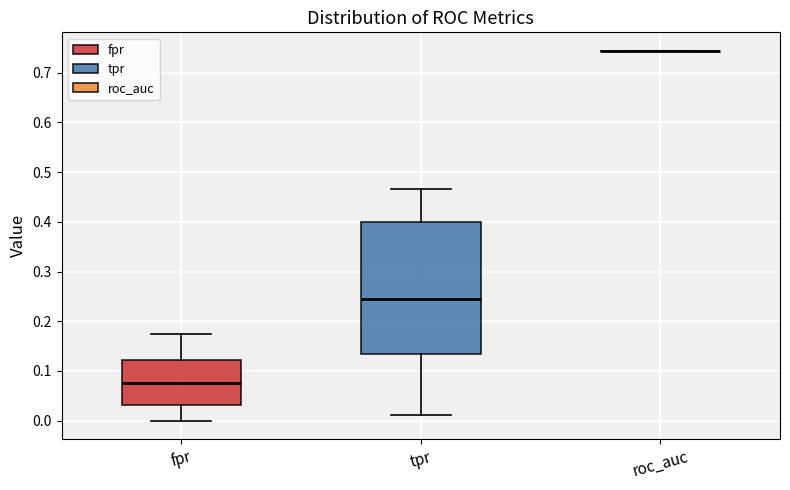

Reading left to right, transcribe this box plot: for each box, give where its median line is, the range the box spans, and where its two whiskers end, as read against the y-axis. The values are not printed on the chart, so give them approximately, as read against the axis.

fpr: median 0.08, box 0.03 to 0.12, whiskers 0.00 to 0.17
tpr: median 0.24, box 0.13 to 0.40, whiskers 0.01 to 0.47
roc_auc: box collapsed to a line at 0.74, whiskers 0.74 to 0.74